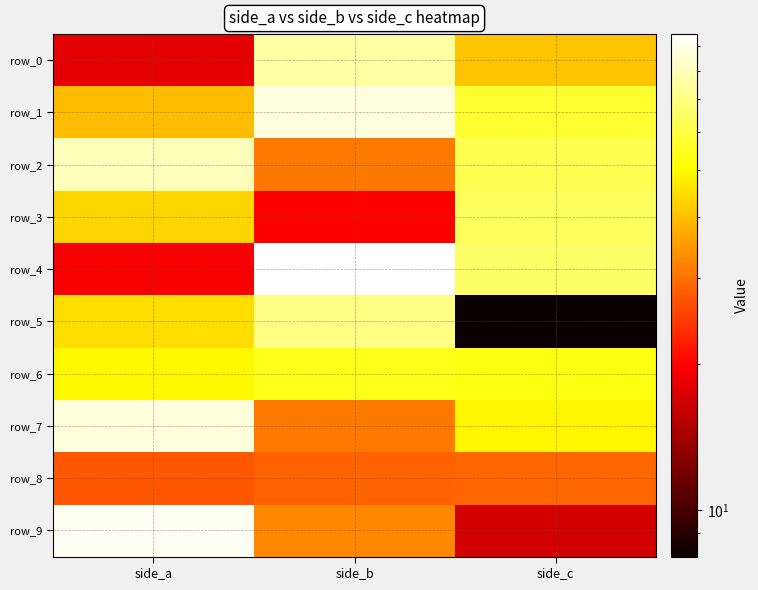

Which series has the largest total across all categories?

row_1